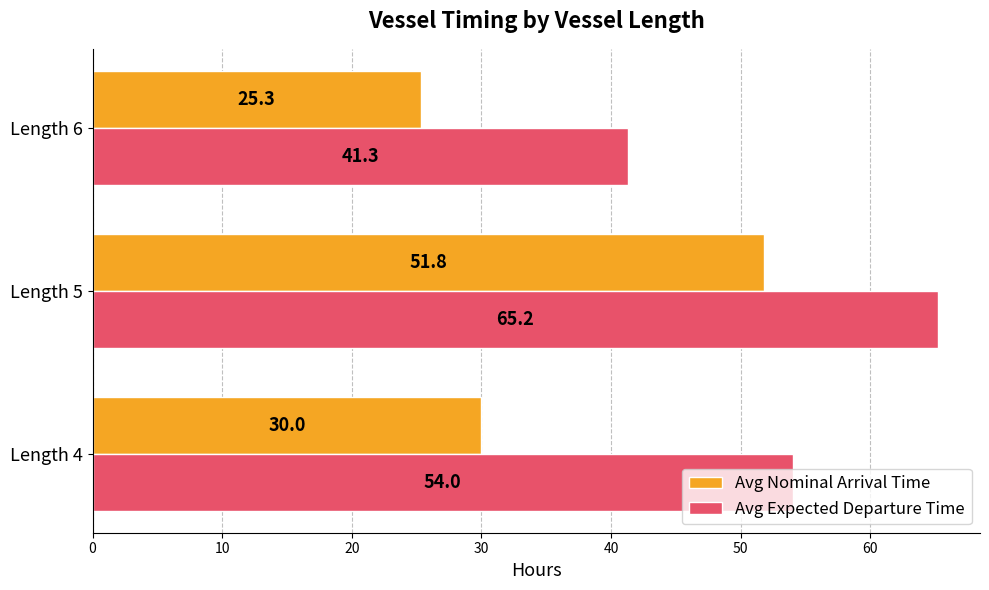

True or false: Avg Expected Departure Time has a value of 32.7 at Length 5.

False